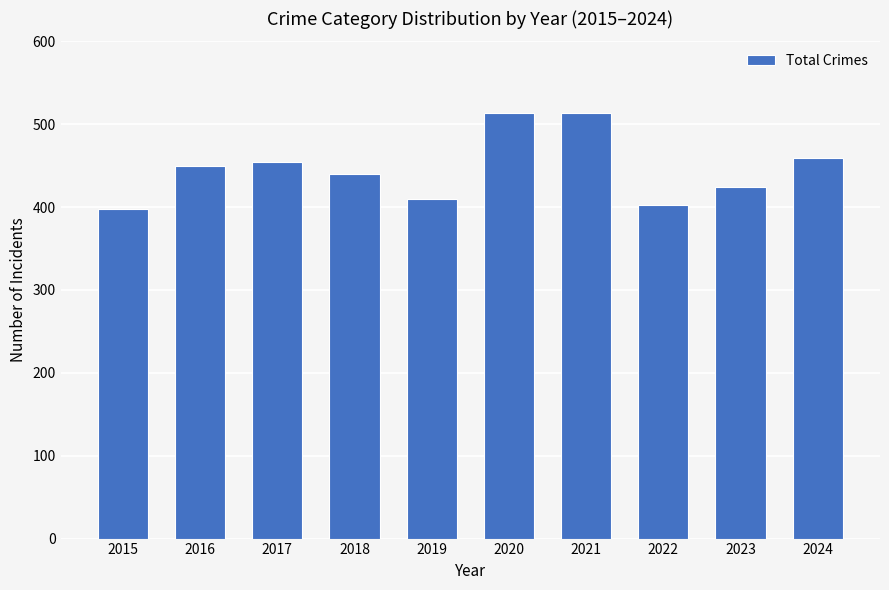

What is the difference between the maximum and minimum values?

116